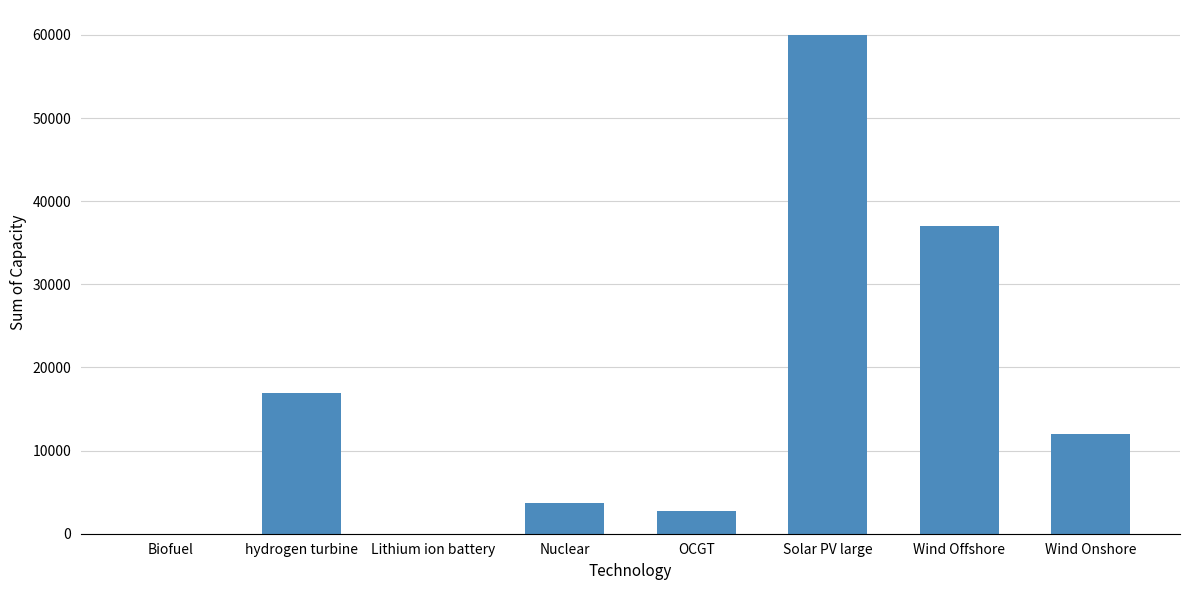

What is the change in value from Biofuel to Wind Onshore?

+11999.5